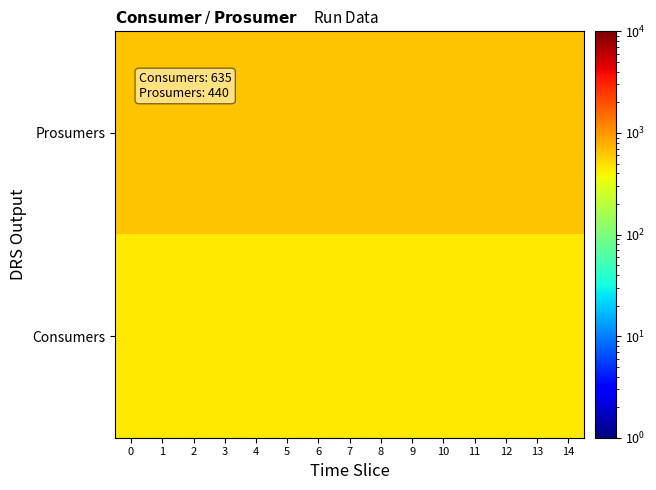

List the series in order of their overall mean, highest first.

Prosumers, Consumers